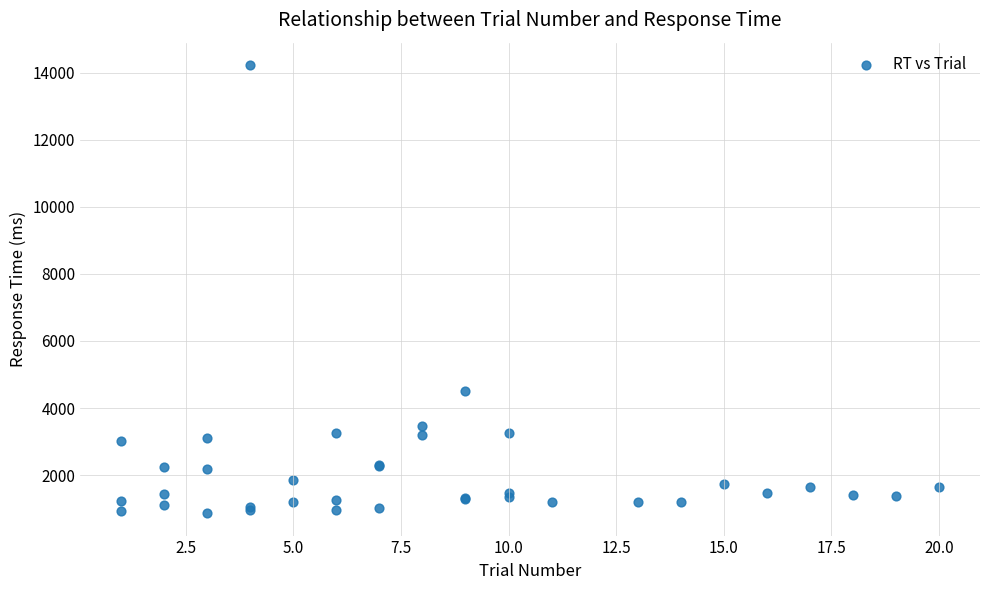

What Y value in the scatter plot is closest to 7546?

4498